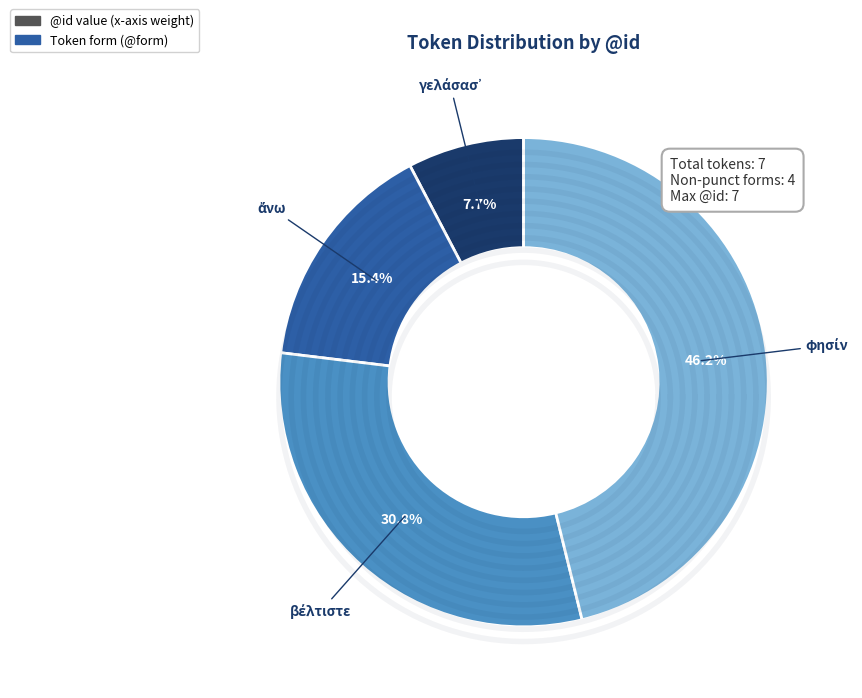

Between φησίν and γελάσασ᾽, which is larger?

φησίν